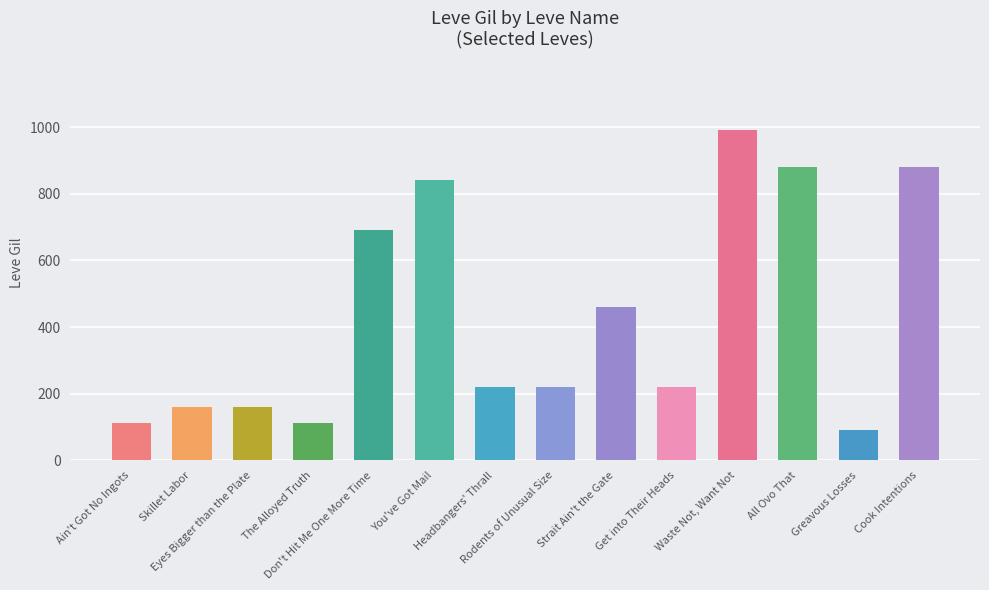

Which label corresponds to the smallest value in the chart?

Greavous Losses